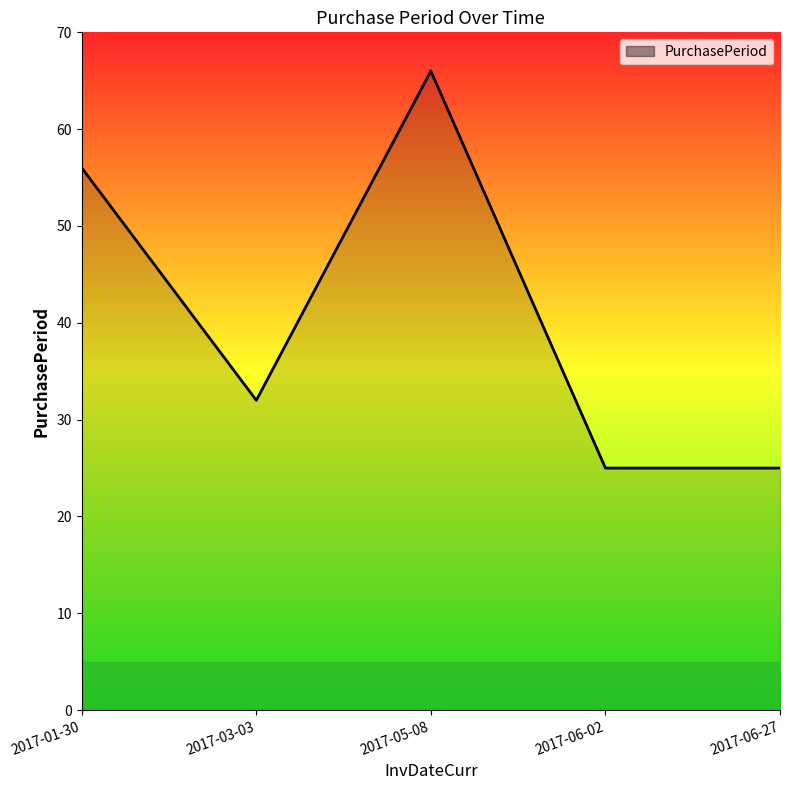

How many lines are shown in the chart?

1